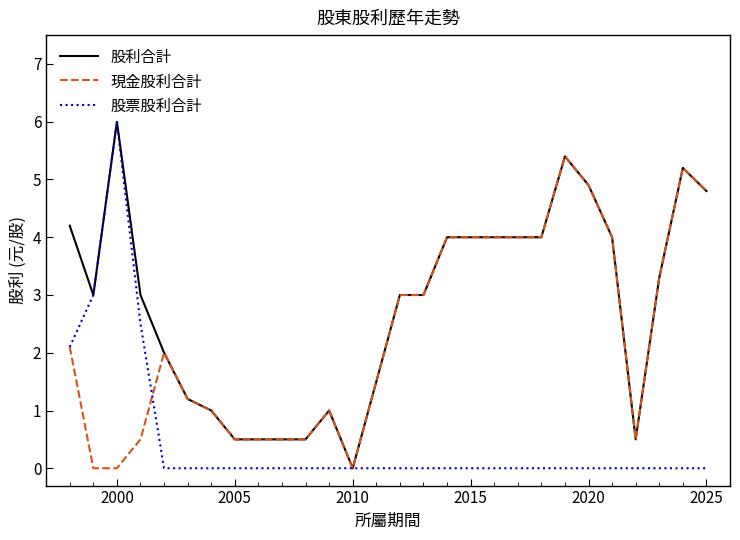

Which series has the largest total across all categories?

股利合計